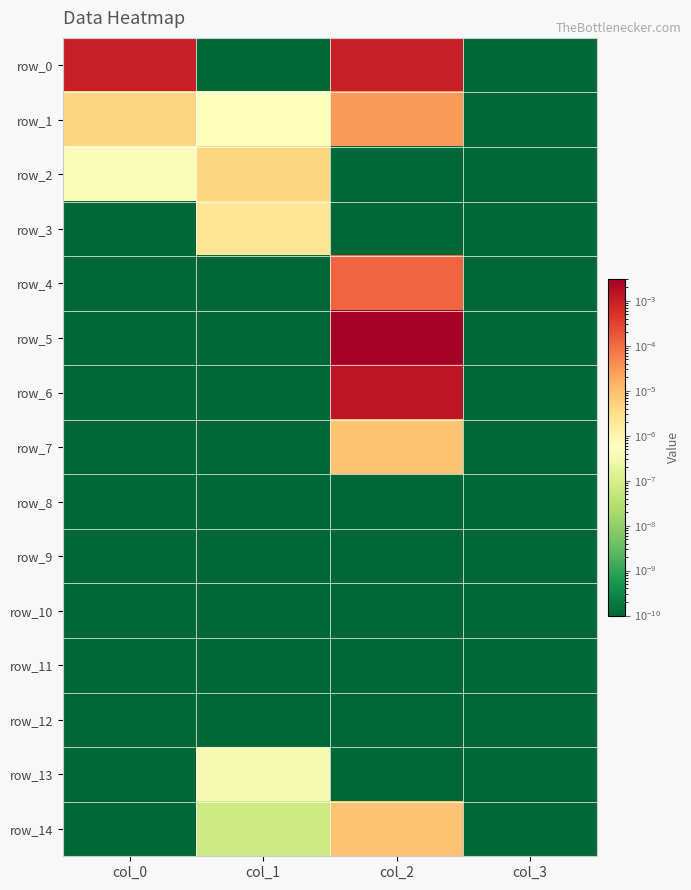

Is it true that row_12 equals 0.0 at col_2?

False